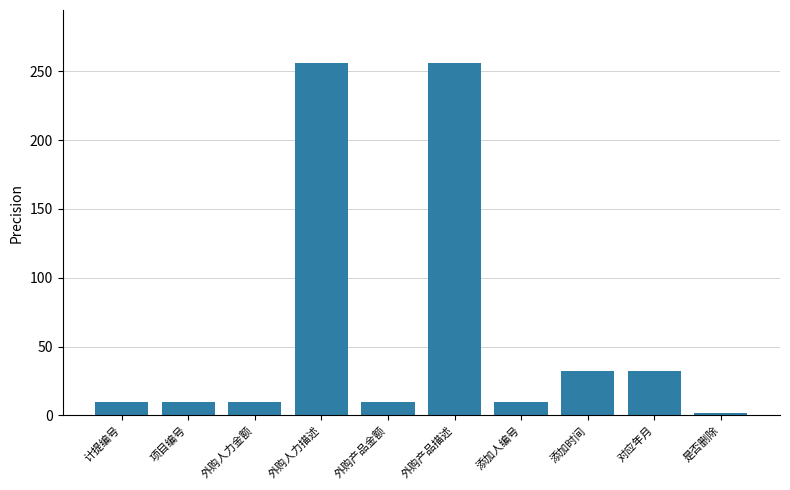

At which category does the chart reach its minimum across all series?

是否删除